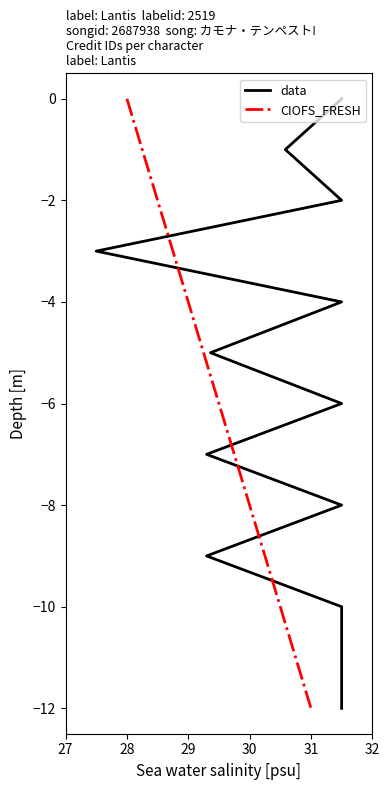

How many data points in data are less than -6?

6